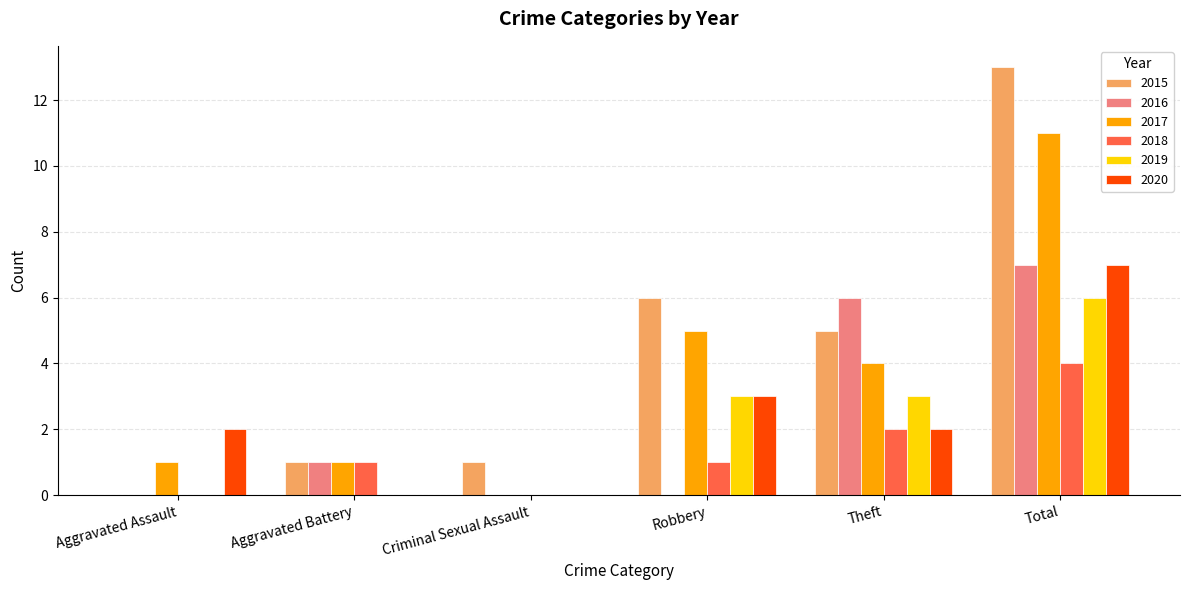

Is the value of 2016 at Aggravated Battery greater than the value of 2020 at Robbery?

No